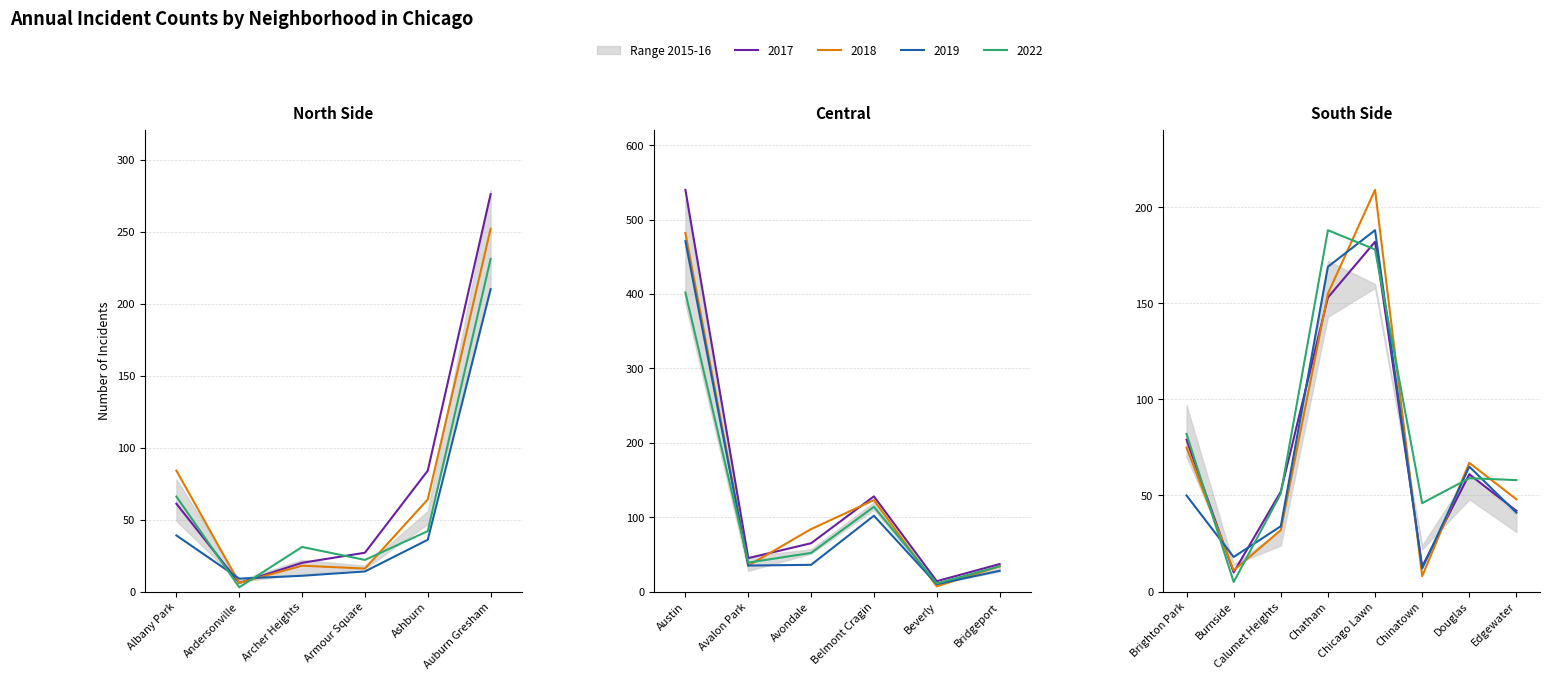

At which category does 2018 reach its first local valley?

Andersonville